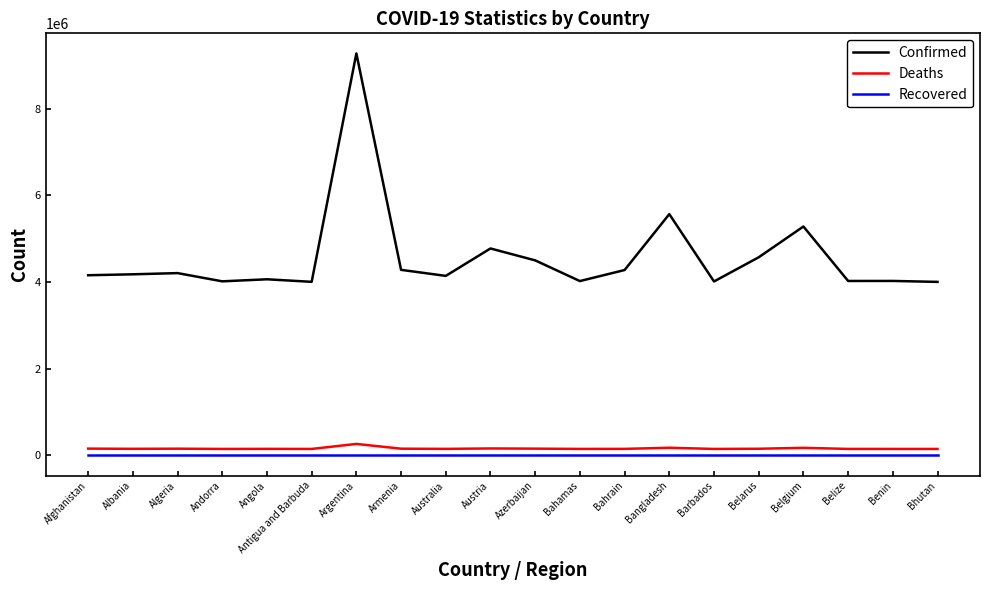

Which series has the largest range (max minus min)?

Confirmed